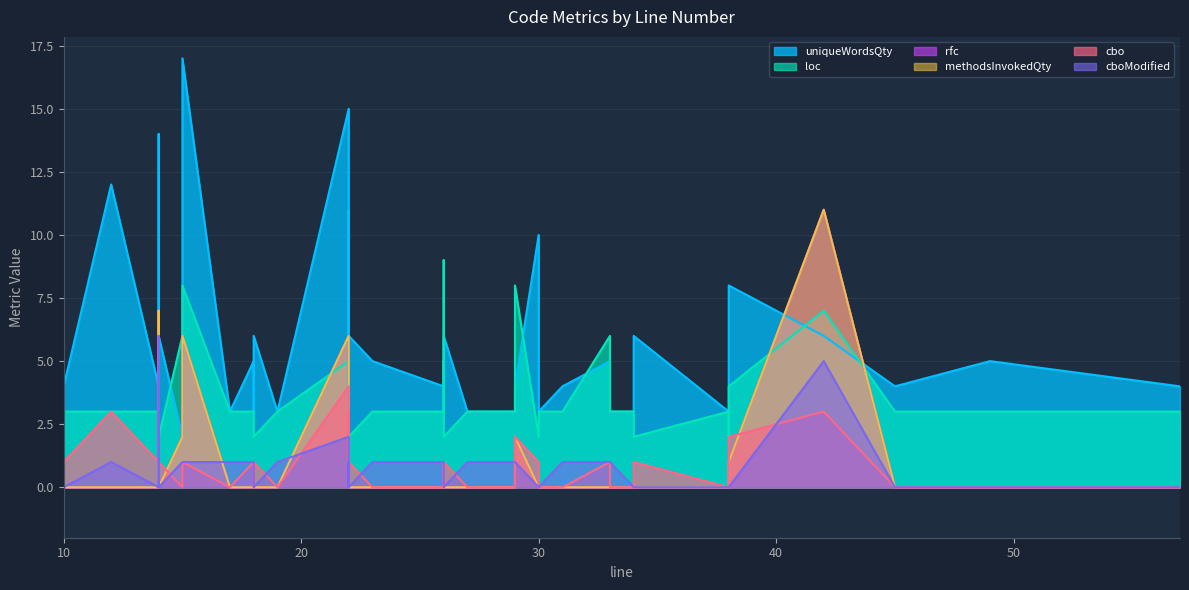

At which category does rfc reach its first local peak?

14